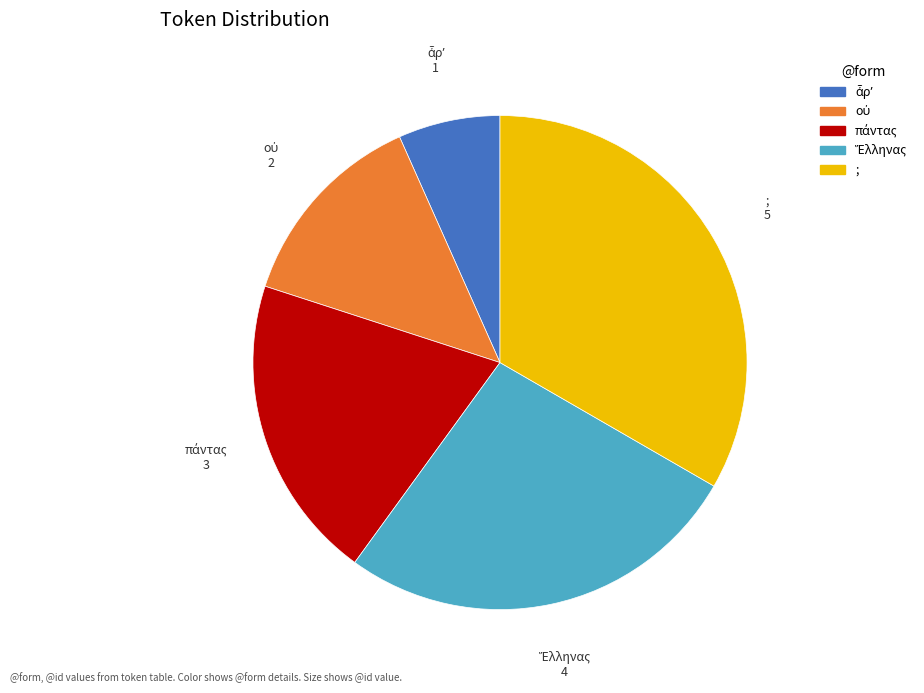

Does any single category account for the majority?

No